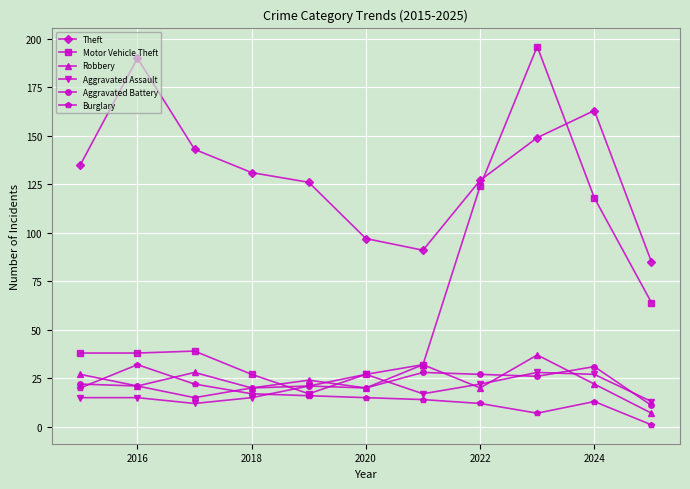

What is the minimum value for Robbery?

7